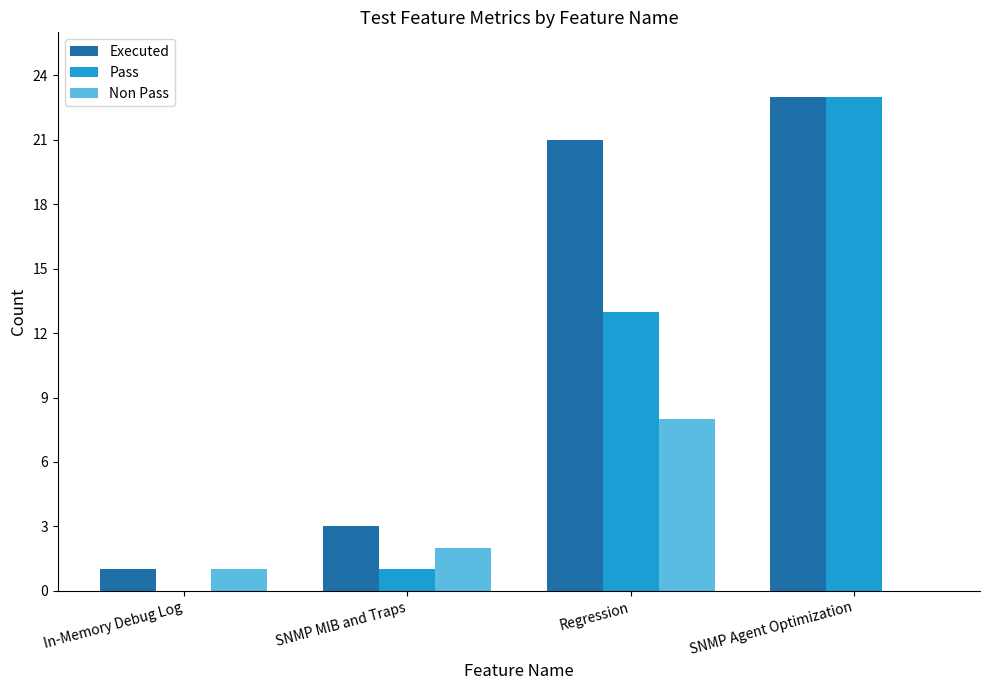

Reading left to right, extract all data points from this chart.

Executed: In-Memory Debug Log=1	SNMP MIB and Traps=3	Regression=21	SNMP Agent Optimization=23
Pass: In-Memory Debug Log=0	SNMP MIB and Traps=1	Regression=13	SNMP Agent Optimization=23
Non Pass: In-Memory Debug Log=1	SNMP MIB and Traps=2	Regression=8	SNMP Agent Optimization=0